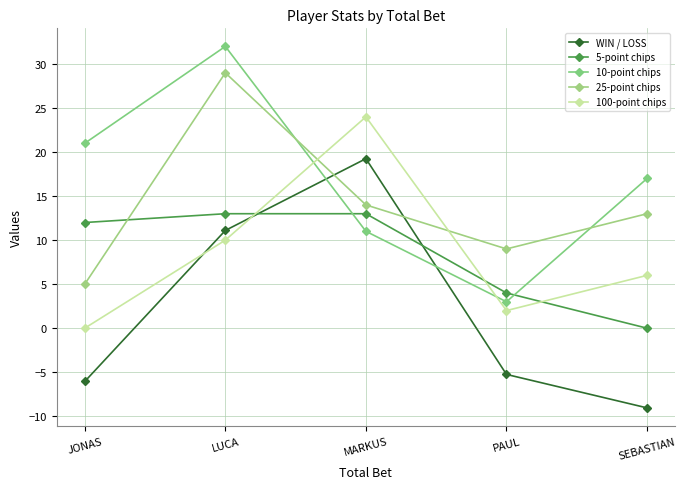

What position from the left is JONAS?

1